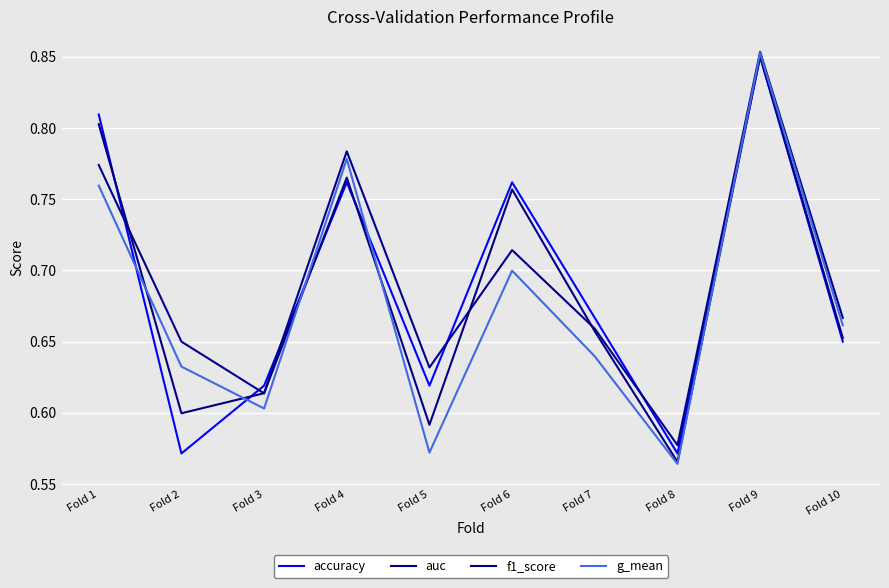

What is the sum of all g_mean values?

6.8